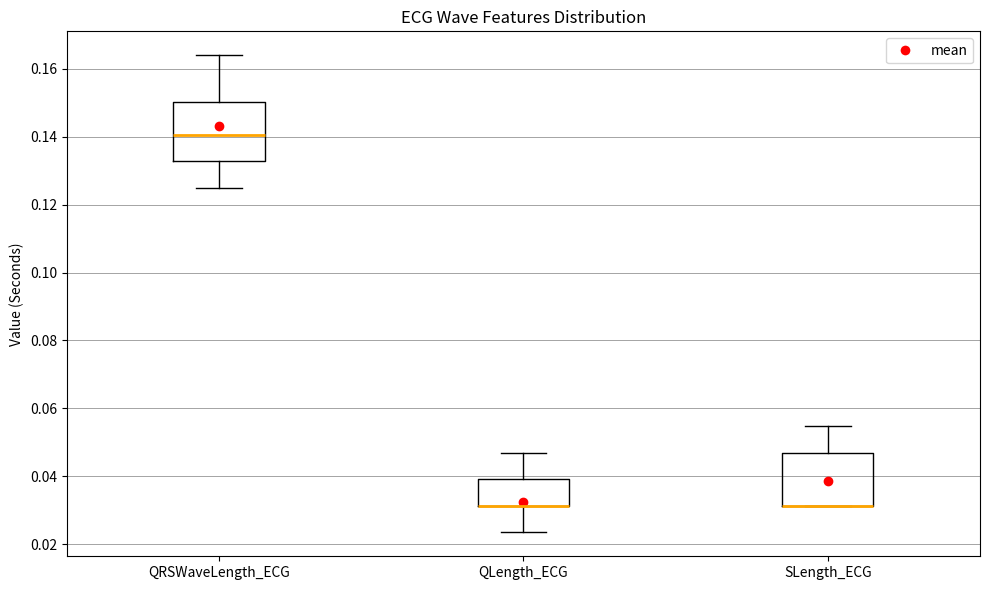

Reading left to right, read every box against the y-axis: the position of its median line, the range the box covers, and the ends of its whiskers. The values are not printed on the chart, so give them approximately, as read against the axis.

QRSWaveLength_ECG: median 0.140, box 0.132 to 0.150, whiskers 0.126 to 0.164
QLength_ECG: median 0.032 (drawn on the box's lower edge), box 0.032 to 0.040, whiskers 0.024 to 0.046
SLength_ECG: median 0.032 (drawn on the box's lower edge), box 0.032 to 0.046, whiskers 0.032 to 0.054